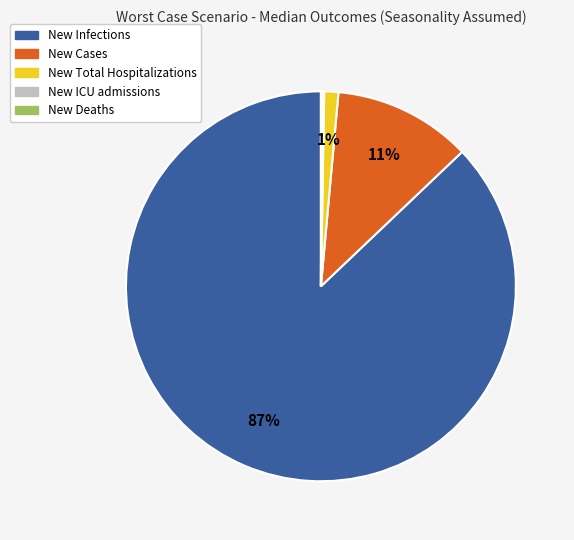

To the nearest percent, what is the average slice percentage?

20%